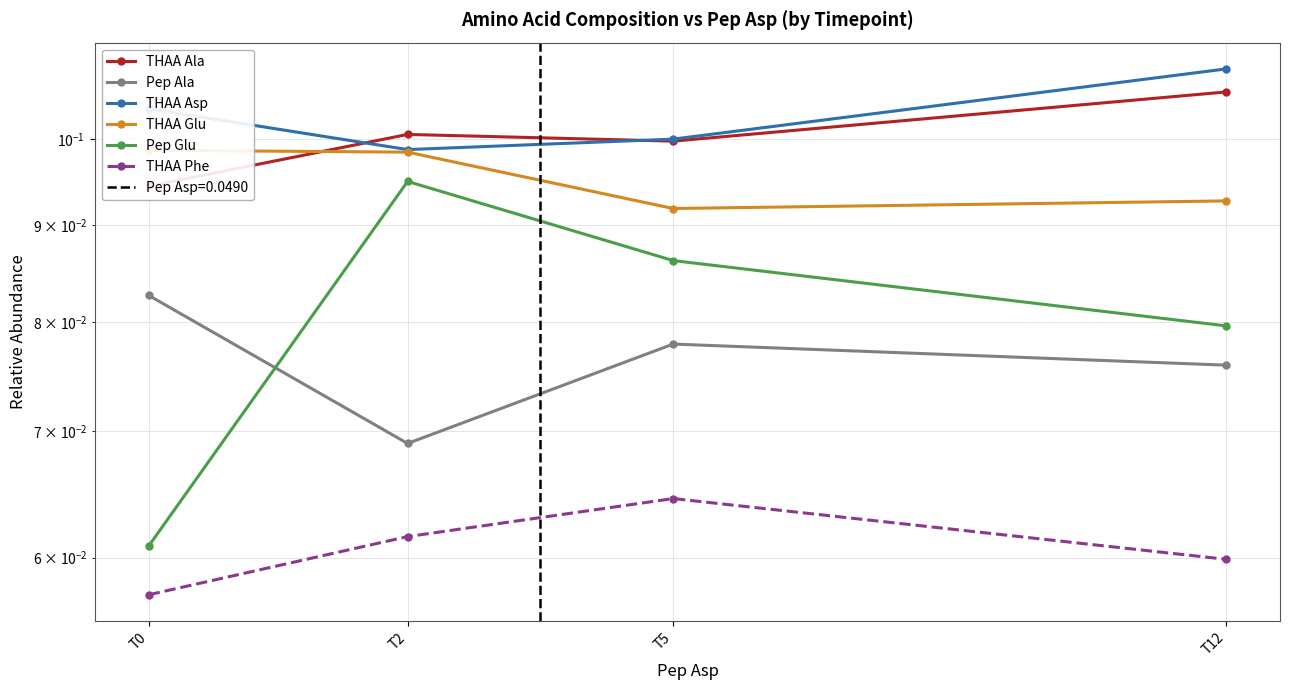

Which series has the widest spread of values?

Pep Glu